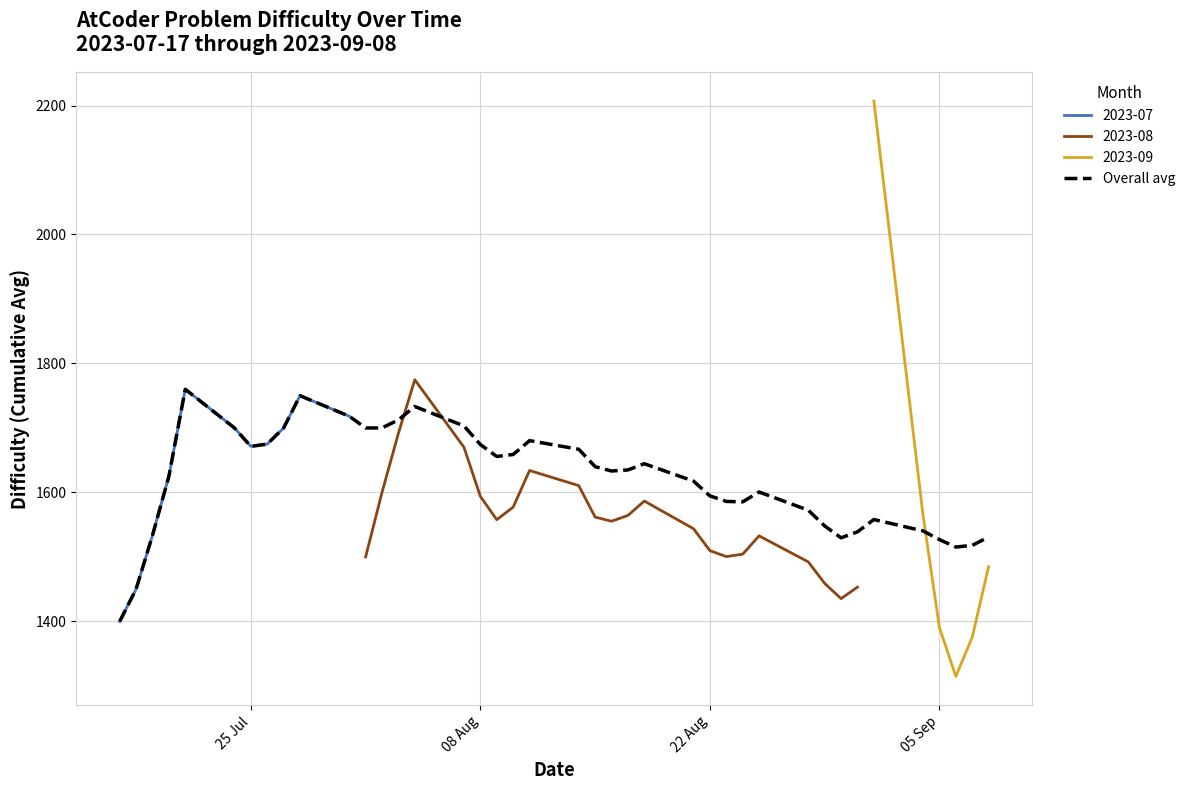

What is the maximum value for Overall avg?

1760.0